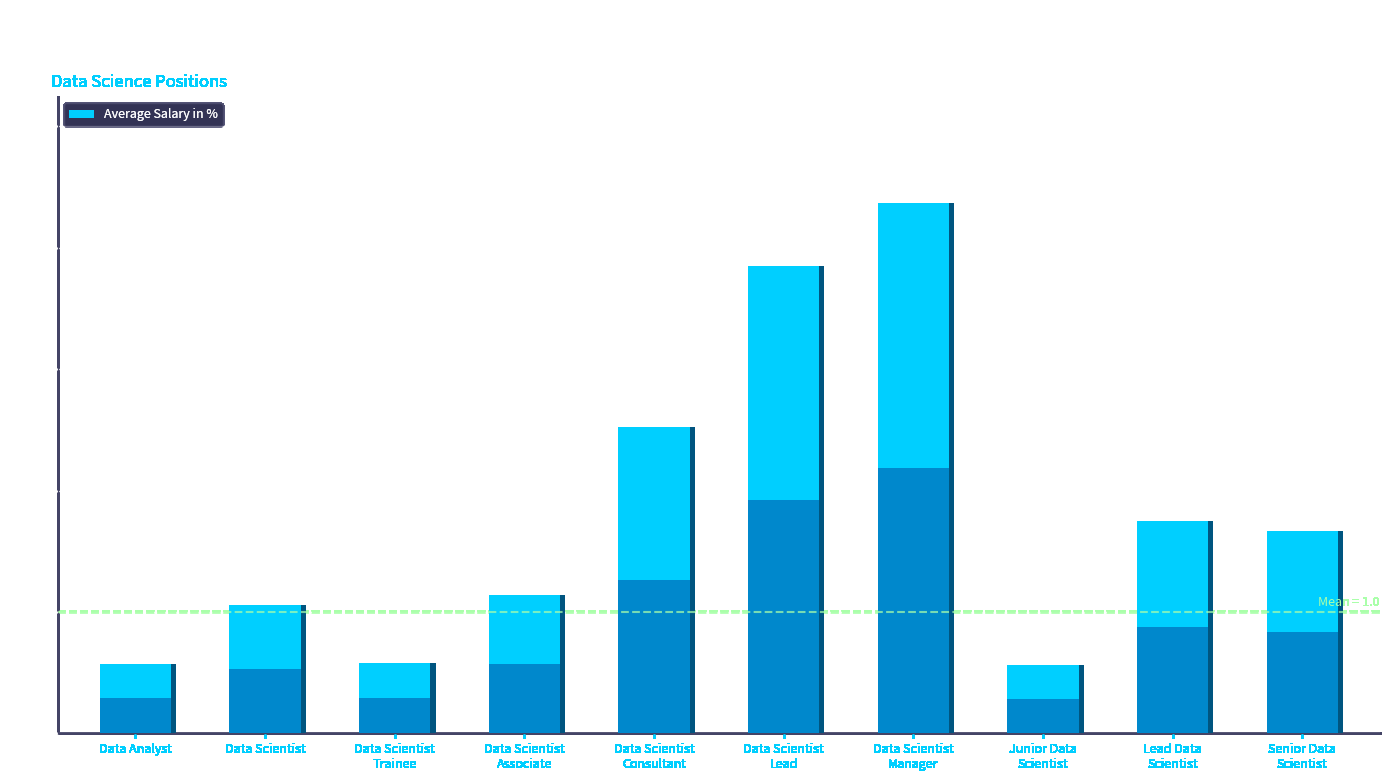

What is the sum of the values at Data Scientist
Manager and Senior Data
Scientist?

6.0